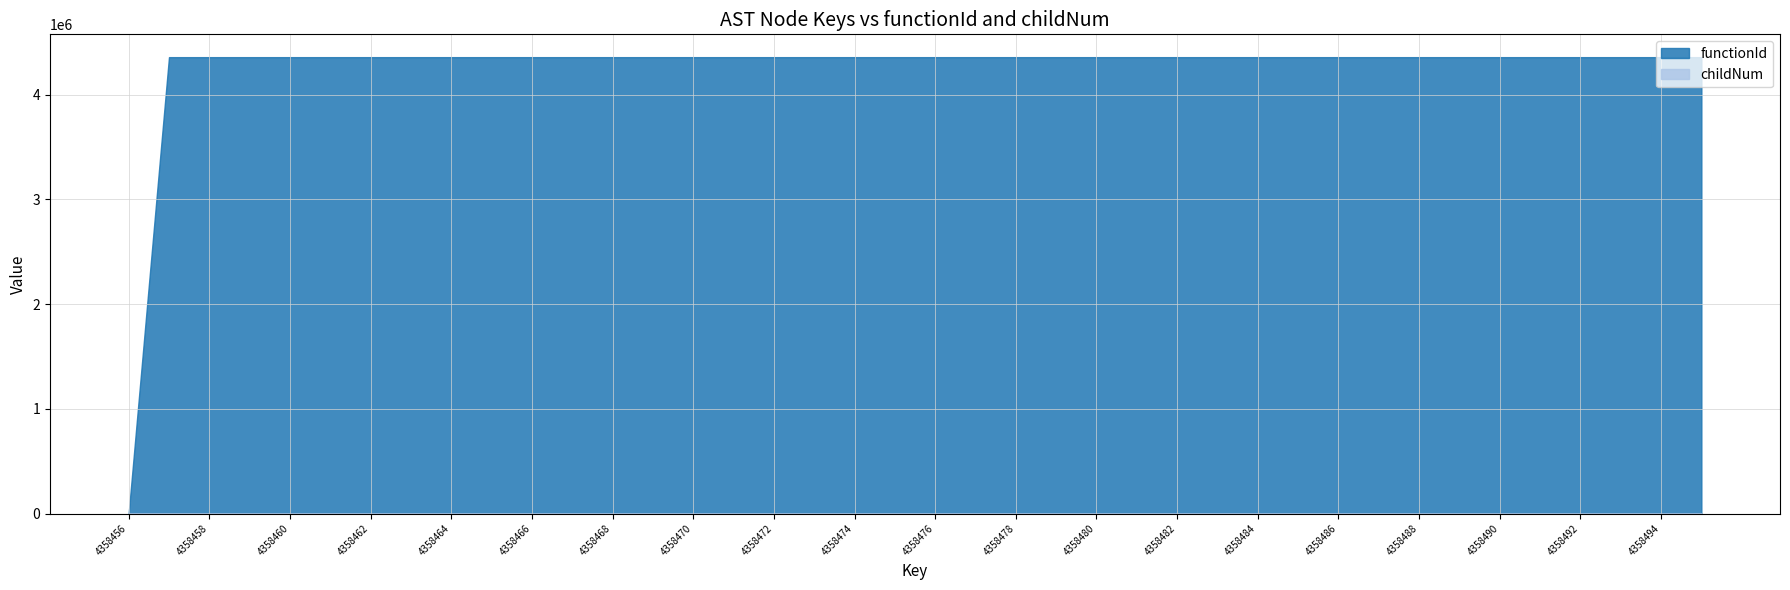

True or false: childNum and functionId cross at least once.

False